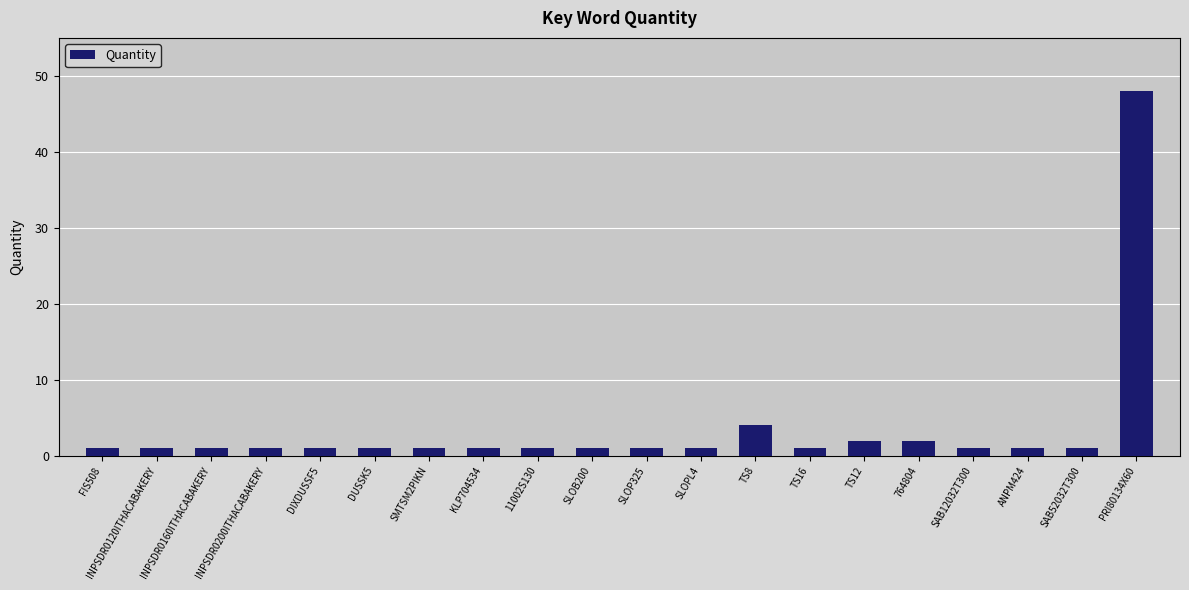

Reading left to right, extract all data points from this chart.

FIS508=1	INPSDR0120ITHACABAKERY=1	INPSDR0160ITHACABAKERY=1	INPSDR0200ITHACABAKERY=1	DIXDUSSF5=1	DUSSK5=1	SMTSM2PIKN=1	KLP704534=1	11002S130=1	SLOB200=1	SLOP325=1	SLOPL4=1	TS8=4	TS16=1	TS12=2	764804=2	SAB12032T300=1	ANPM424=1	SAB52032T300=1	PRI80134X60=48